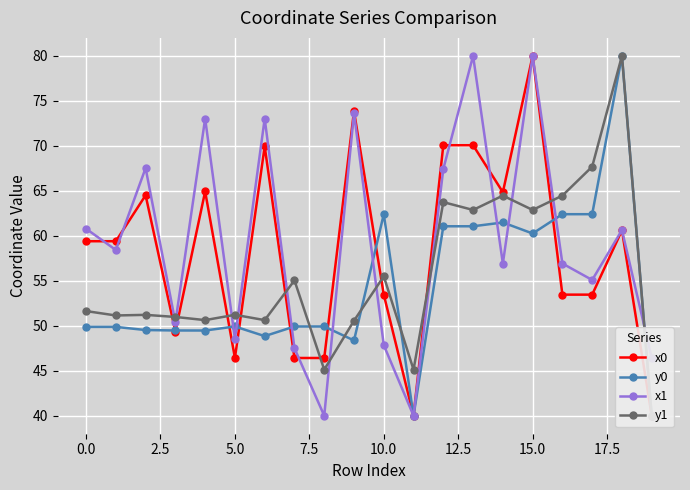

What is the smallest value displayed?

40.0